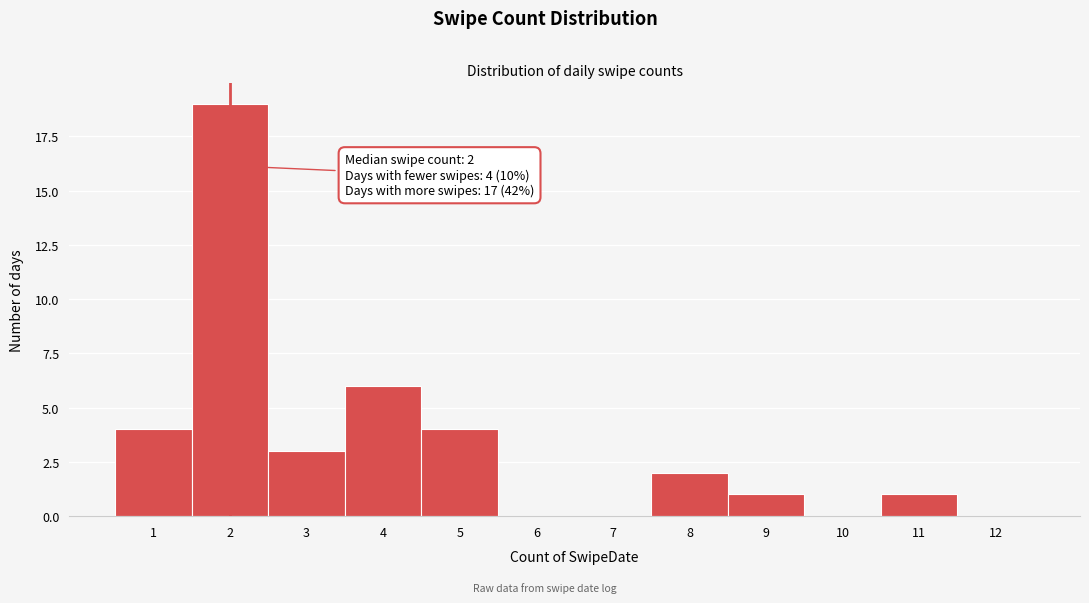

Which range on the x-axis has the tallest bar?

1.5 to 2.5